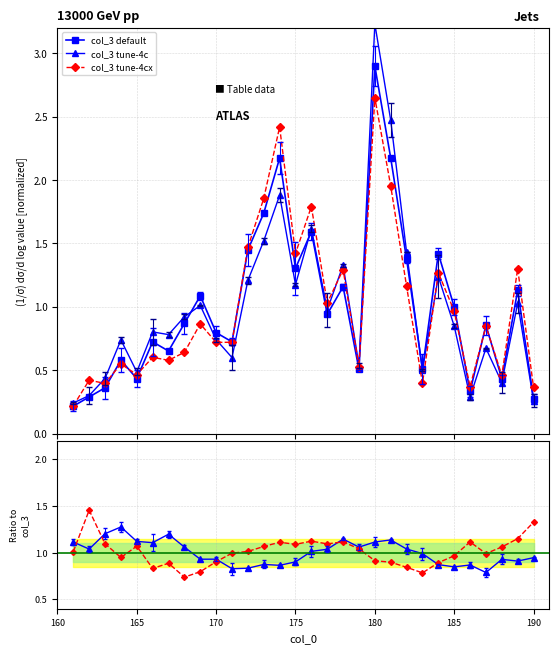

How many times do col_3 default and col_3 tune-4cx ratio cross each other?

10